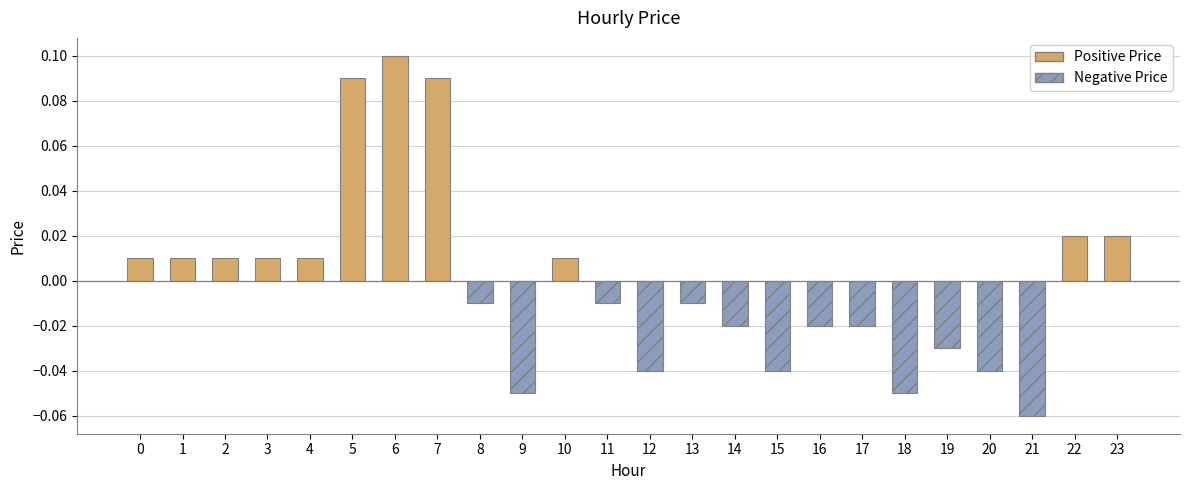

Which label corresponds to the largest value in the chart?

6